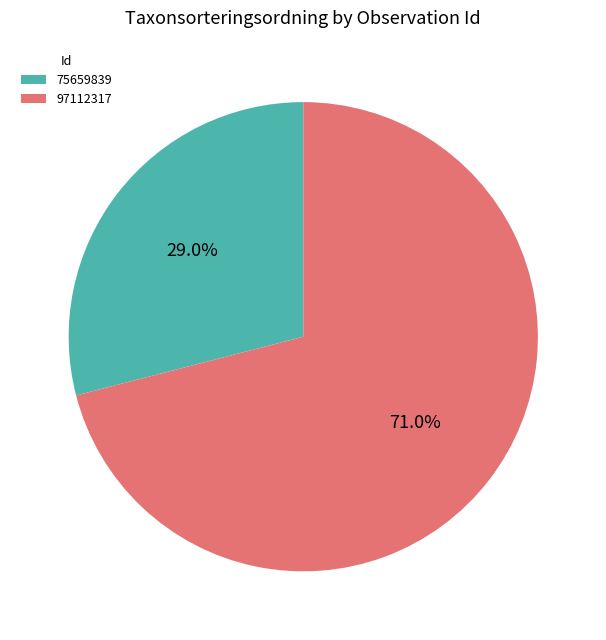

Is it true that 75659839 is 29% of the pie?

True